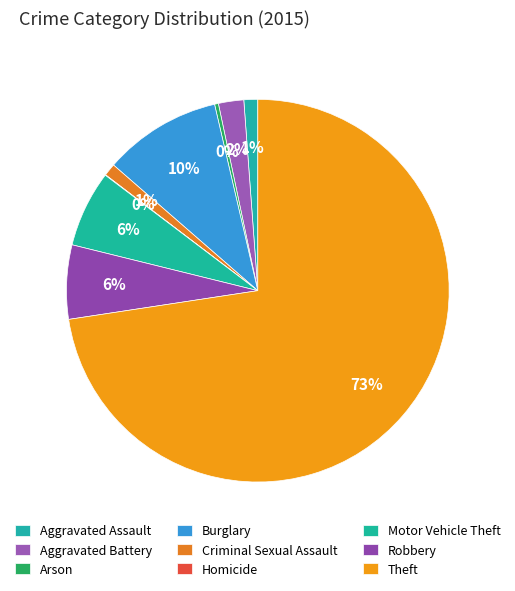

What is the total percentage of Aggravated Battery and Motor Vehicle Theft?

8.6%